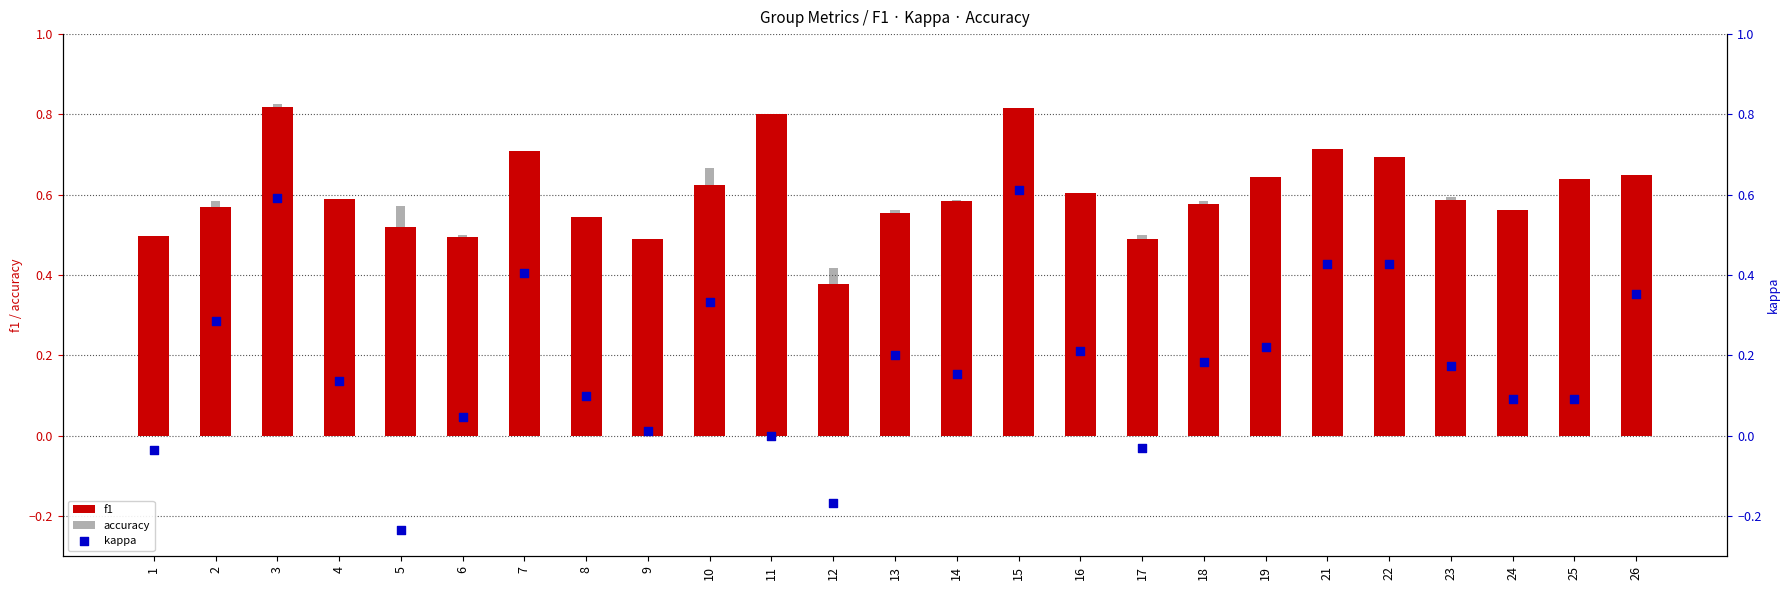

Which series contains the highest Y value?

accuracy